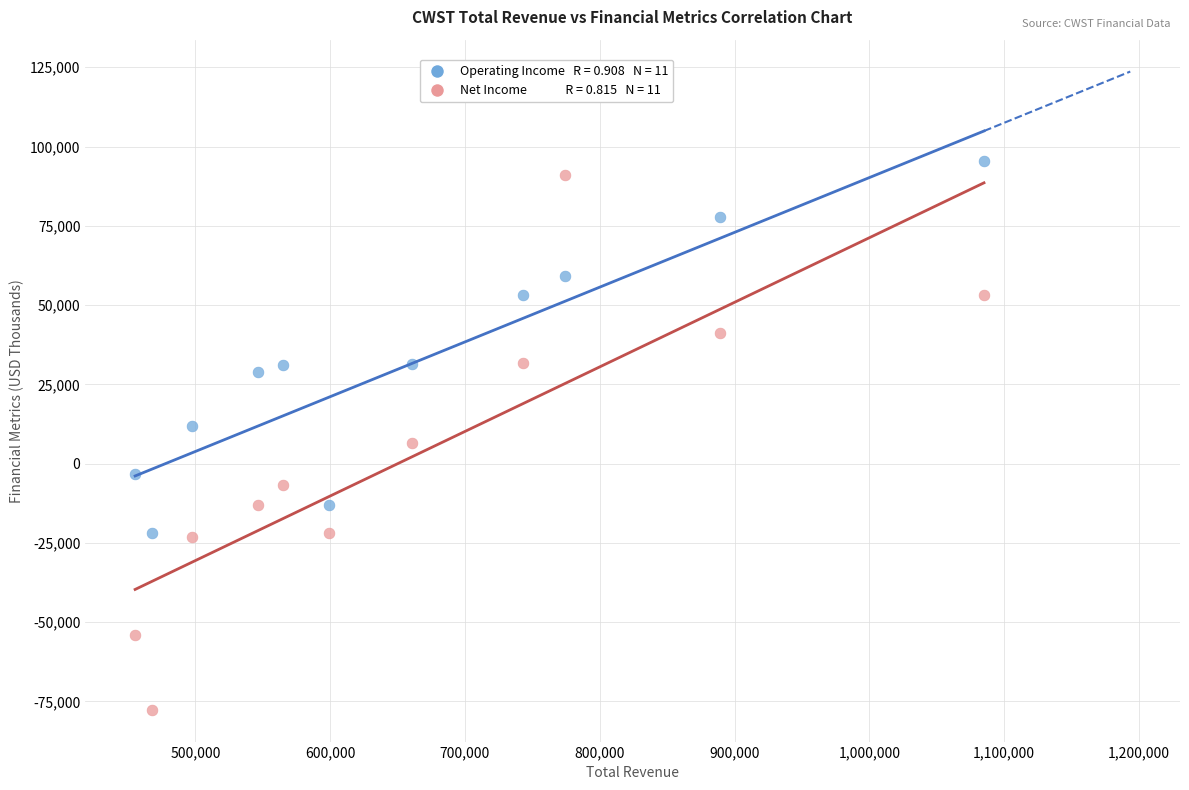

Across all data points, what is the range of Y values (max minus min)?

173000